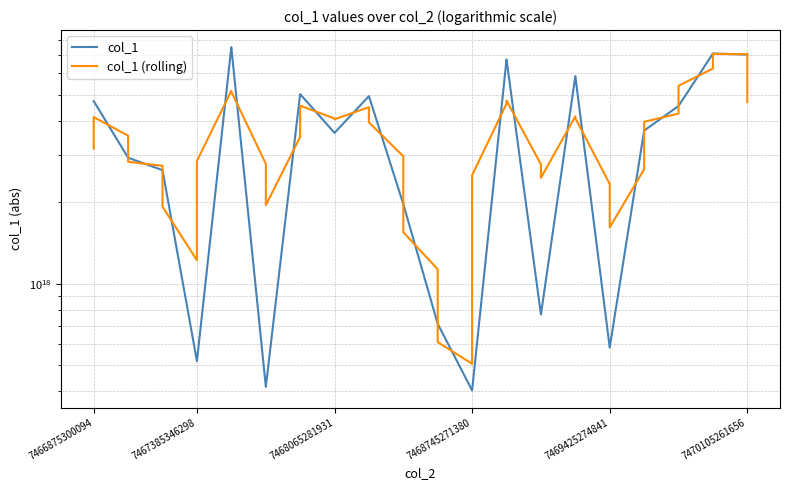

What is the difference between the maximum and second lowest values in the col_1 series?

7098792718708783104